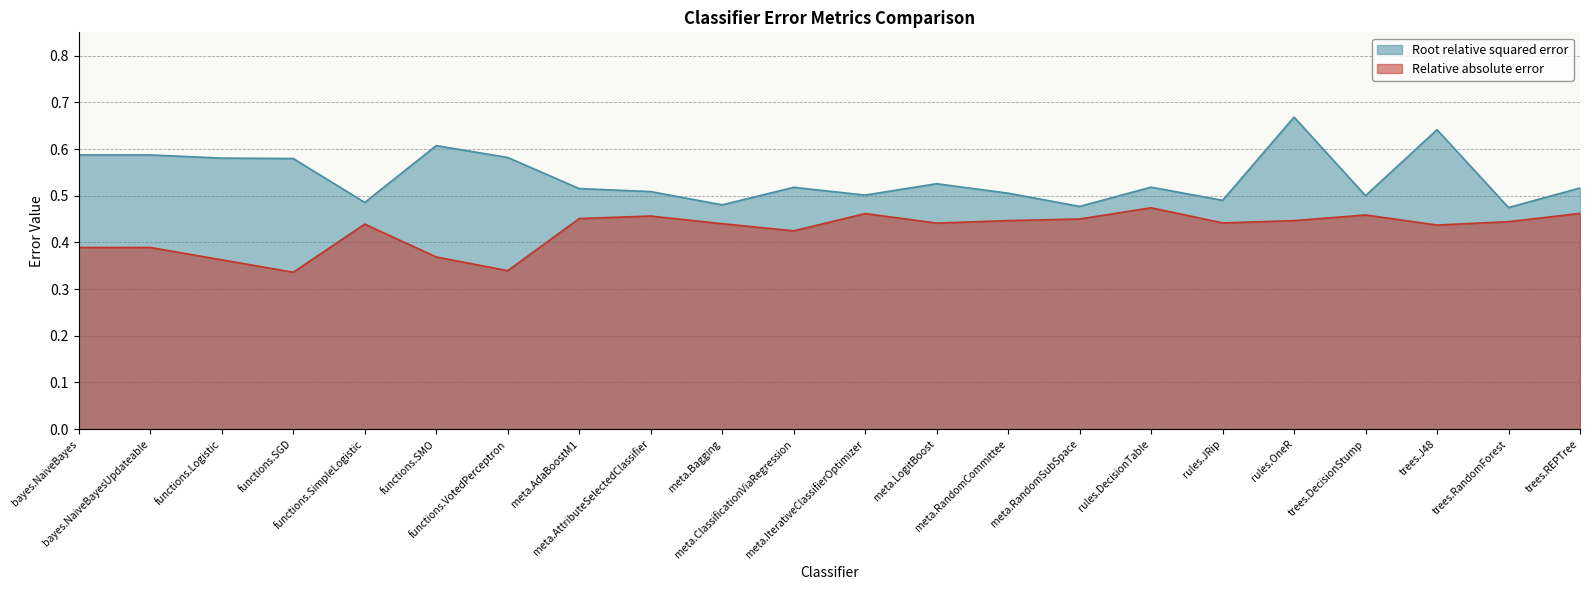

The Root relative squared error series shows 0.6 at functions.SMO. True or false?

True